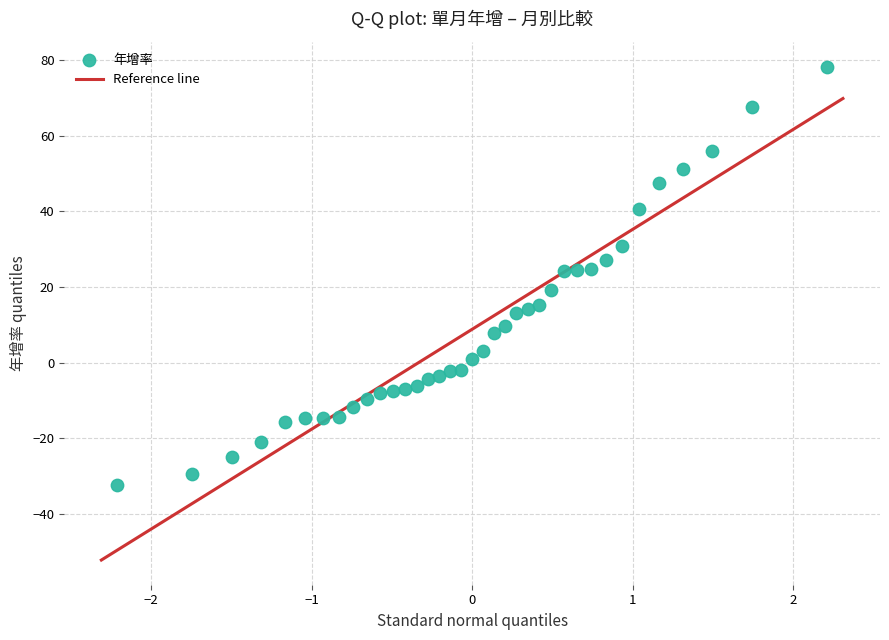

What is the range of Y values (max minus min)?

110.8